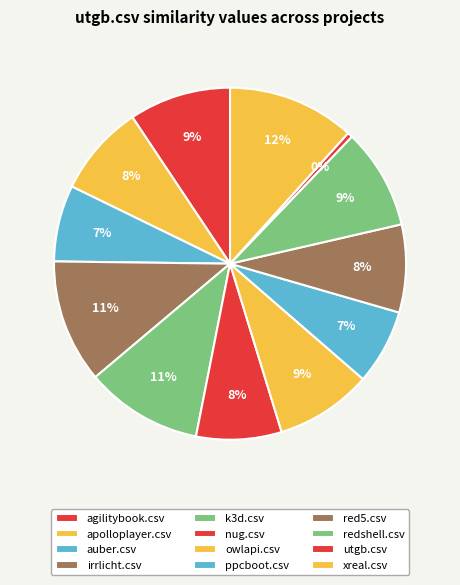

What percentage is the xreal.csv slice, to the nearest percent?

12%